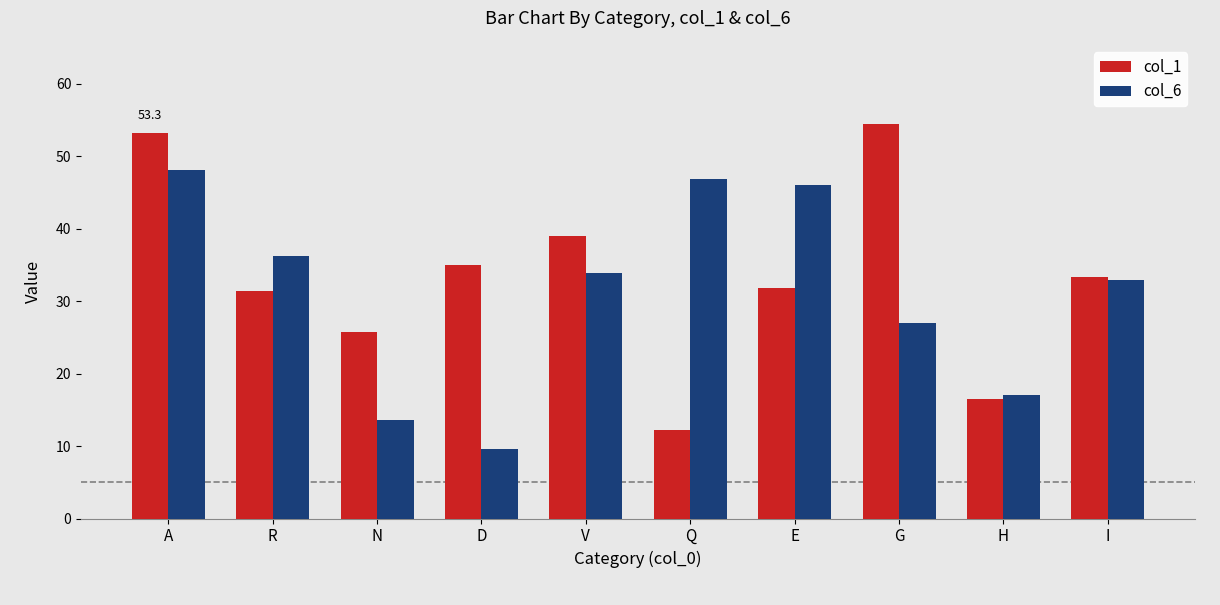

Is it true that col_6 equals 8.8 at H?

False